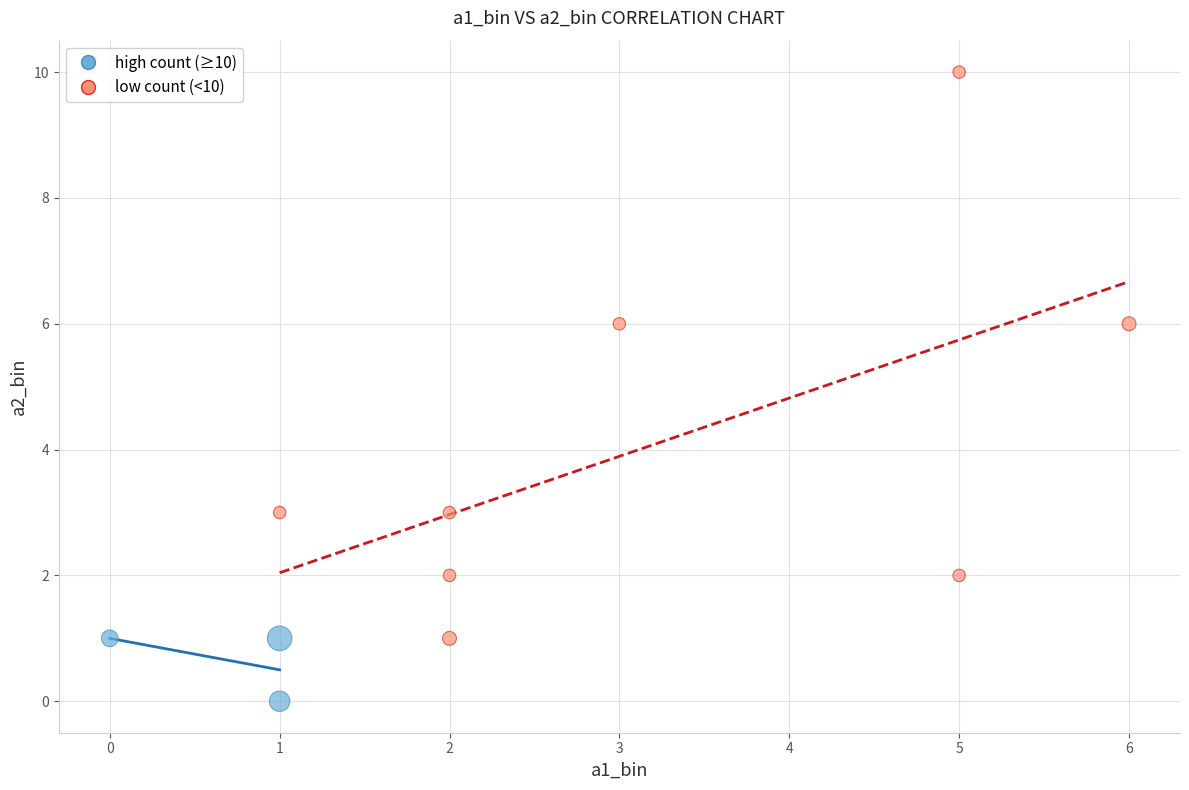

Which series contains the highest Y value?

low count (<10)